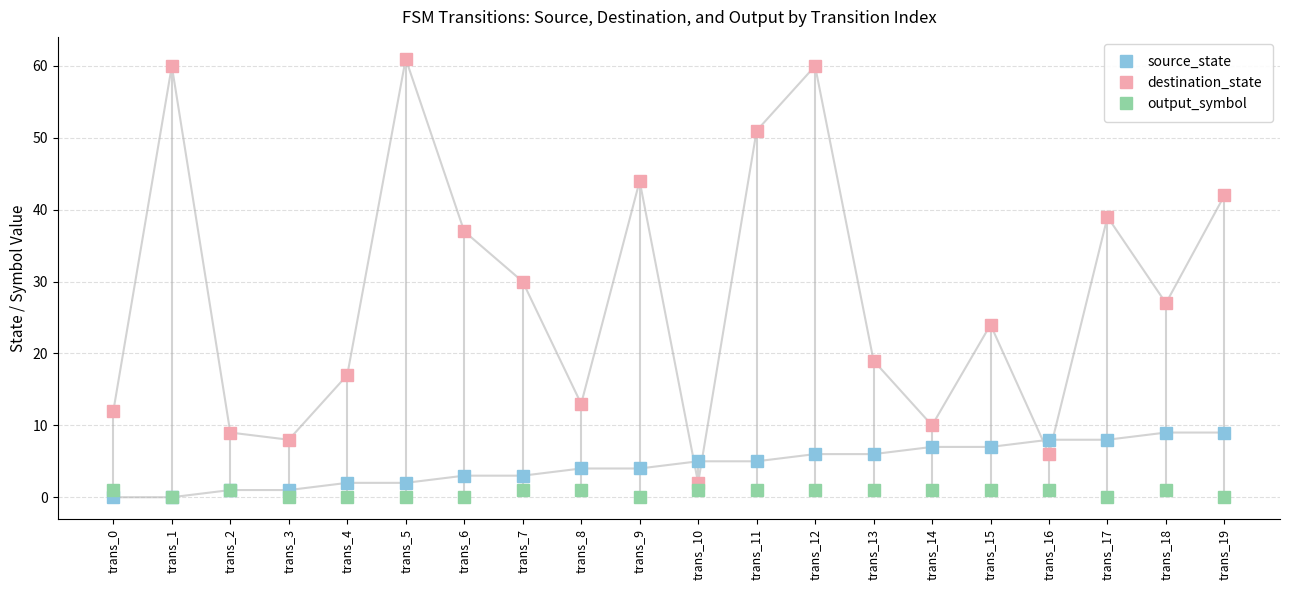

What is the approximate value of output_symbol at trans_18?

1